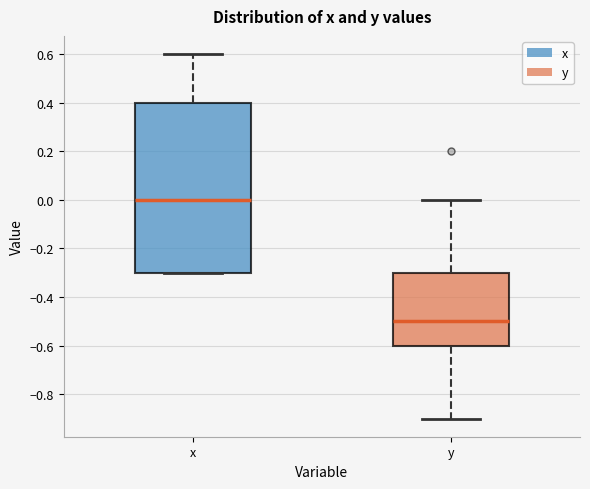

Reading left to right, transcribe this box plot: for each box, give where its median line is, the range the box spans, and where its two whiskers end, as read against the y-axis. The values are not printed on the chart, so give them approximately, as read against the axis.

x: median 0.0, box -0.3 to 0.4, whiskers -0.3 to 0.6
y: median -0.5, box -0.6 to -0.3, whiskers -0.9 to 0.0